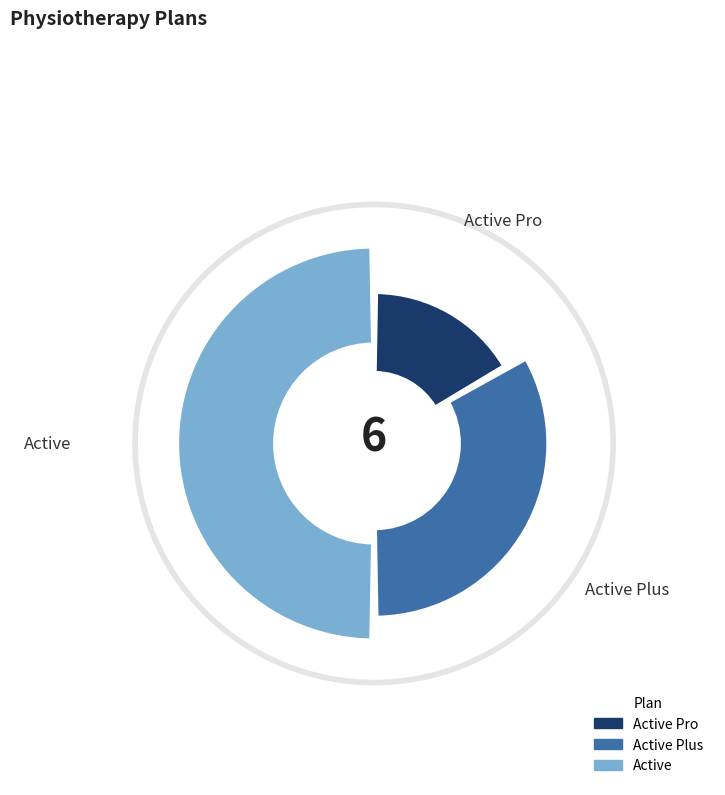

Is there a majority slice in this chart?

No